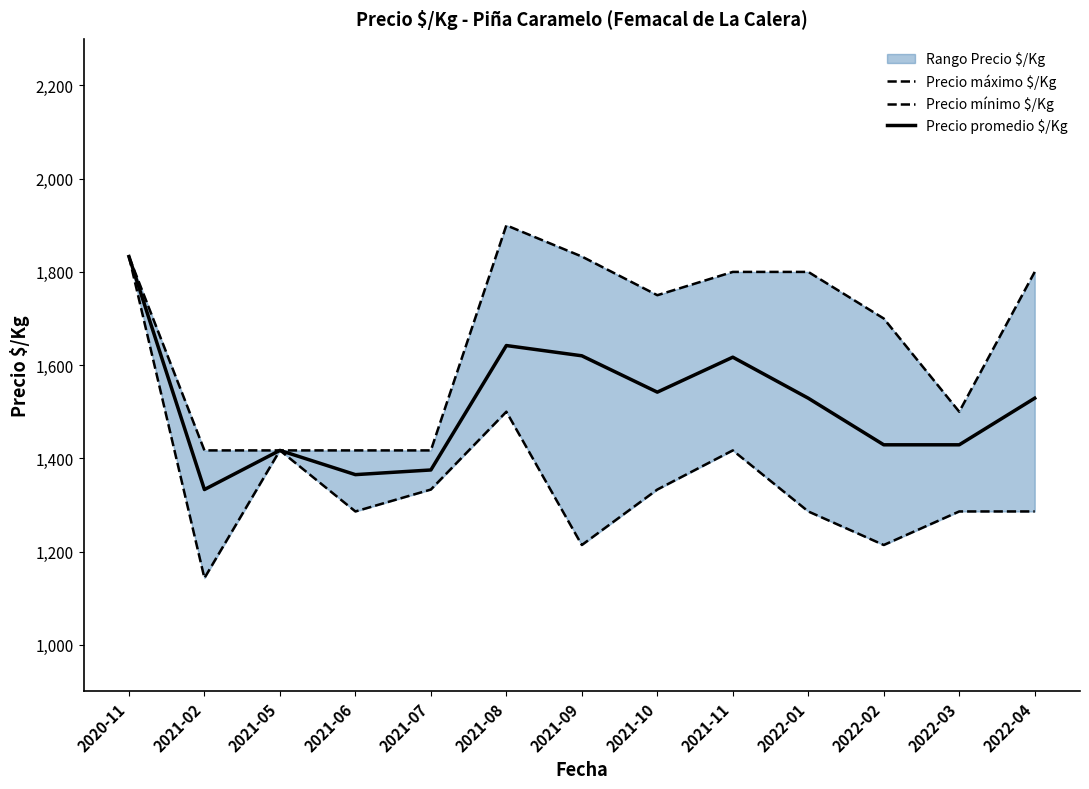

True or false: Precio promedio $/Kg and Precio mínimo $/Kg intersect in this chart.

False